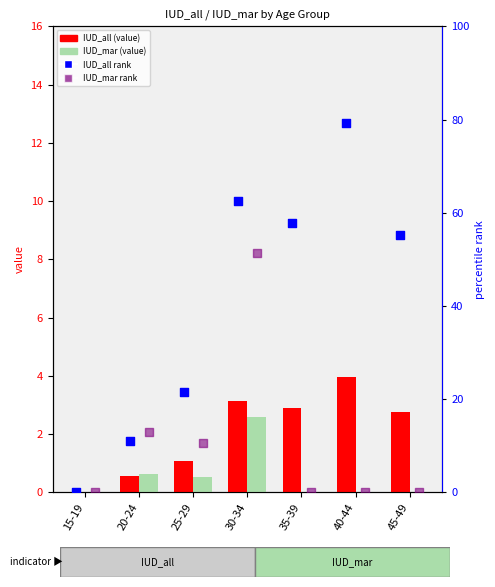

Which series reaches the minimum Y coordinate?

IUD_all